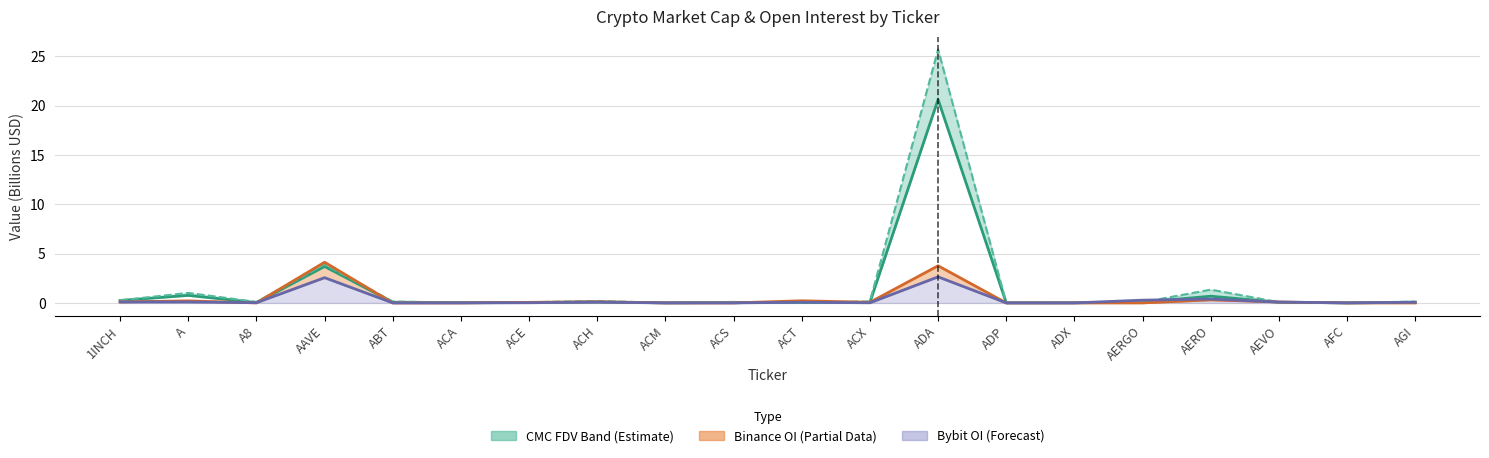

Rank the categories by Binance OI value from highest to lowest.

AAVE, ADA, AERO, ACT, A, ACH, 1INCH, AEVO, ACX, ACE, A8, ABT, ACA, ACM, ACS, ADP, ADX, AERGO, AFC, AGI